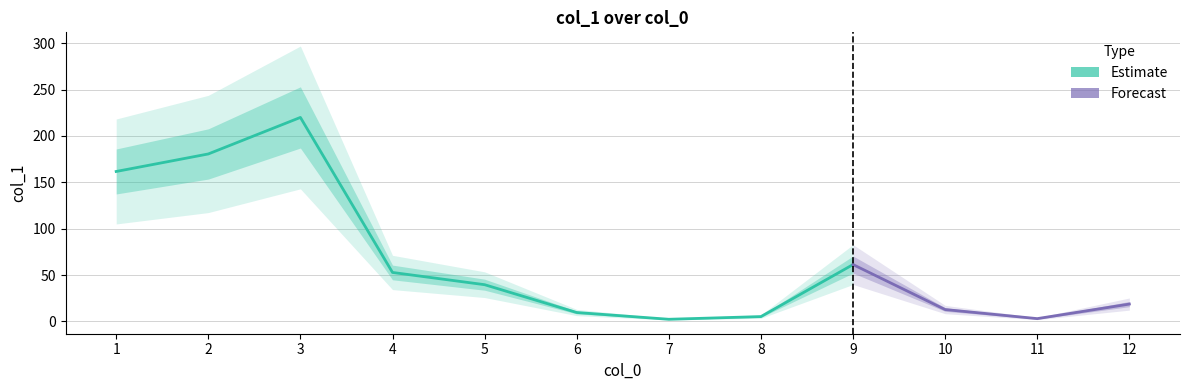

True or false: the data shows 39.6 at 5.

True